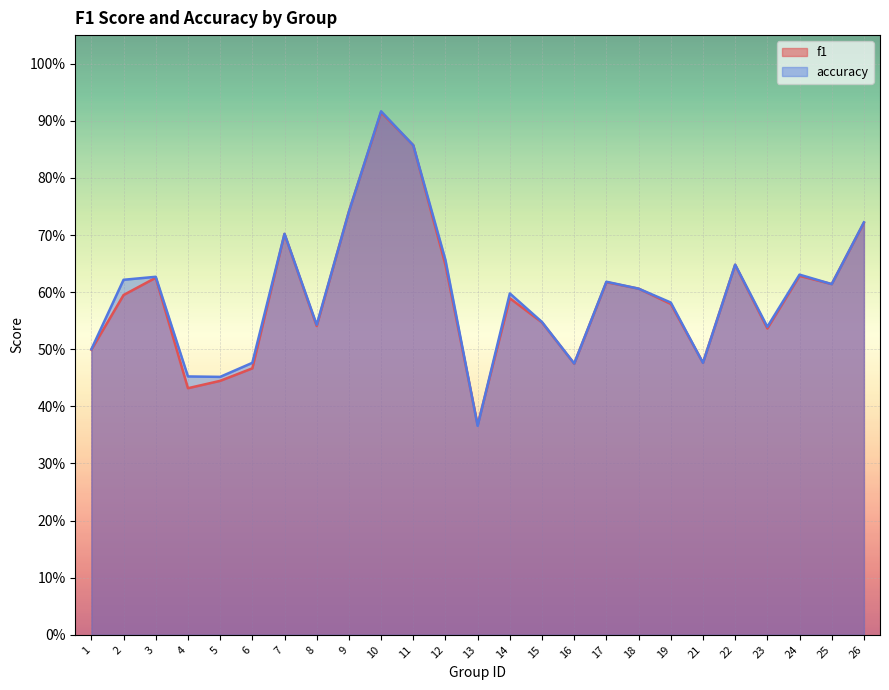

Where is the first local maximum for accuracy?

3